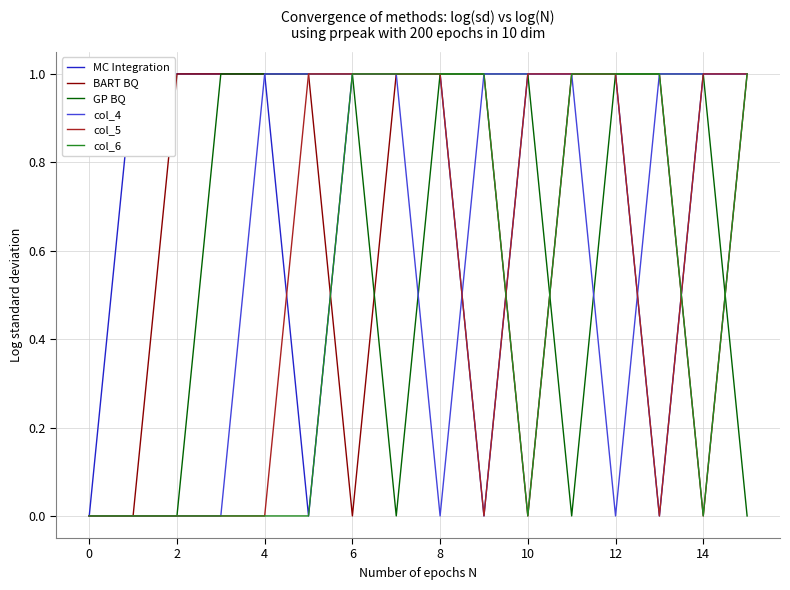

The value of BART BQ at 4 is 2. True or false?

False